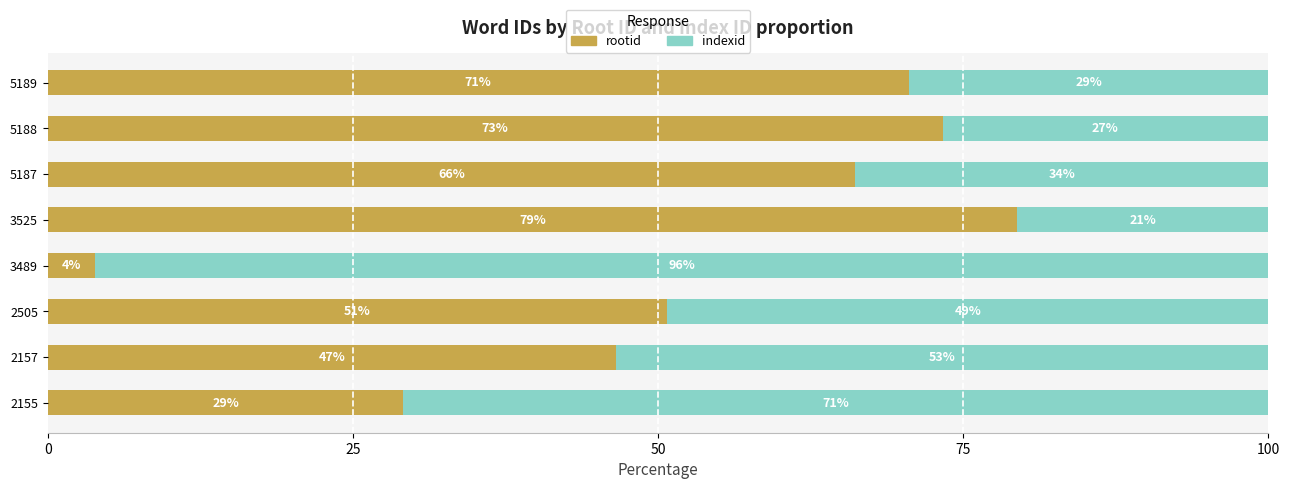

Is it true that rootid equals 41.0 at 5189?

False